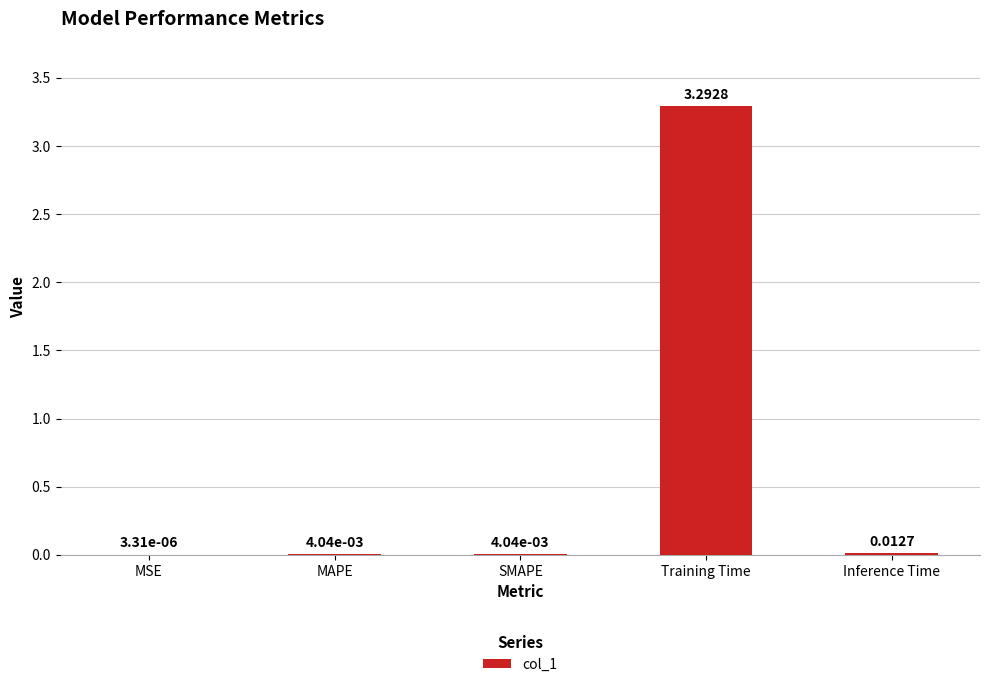

Where is the data nearest to the value 1?

Inference Time